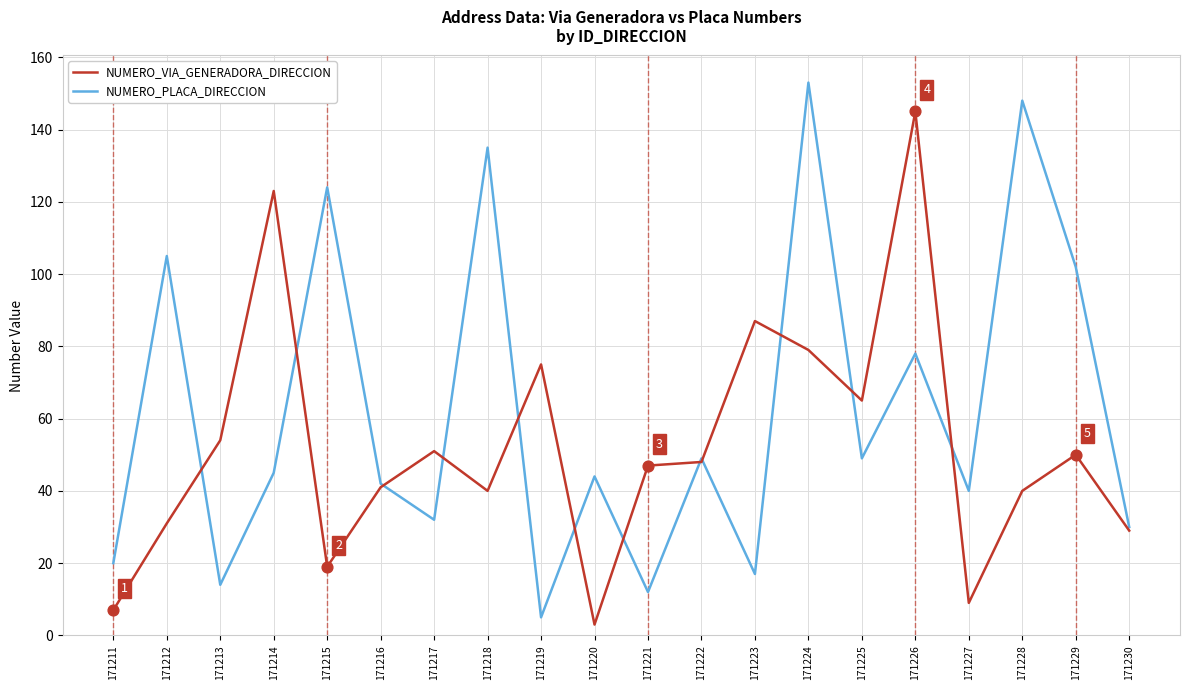

Which series has the largest total across all categories?

NUMERO_PLACA_DIRECCION